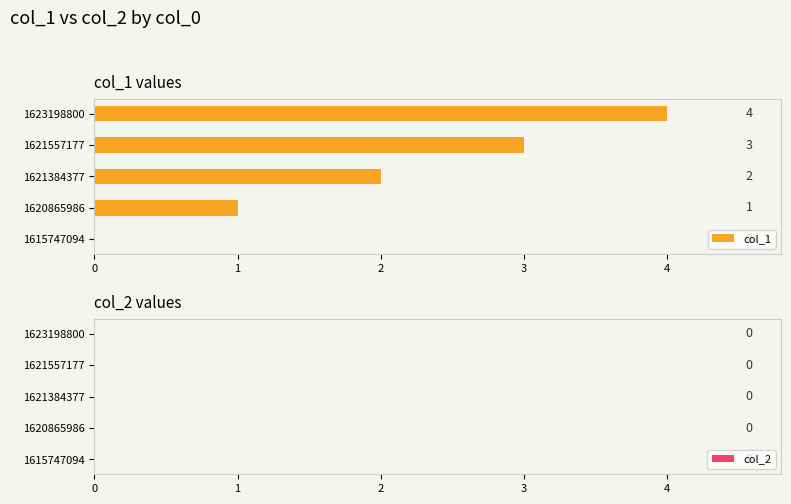

How many values are between 1 and 3?

3